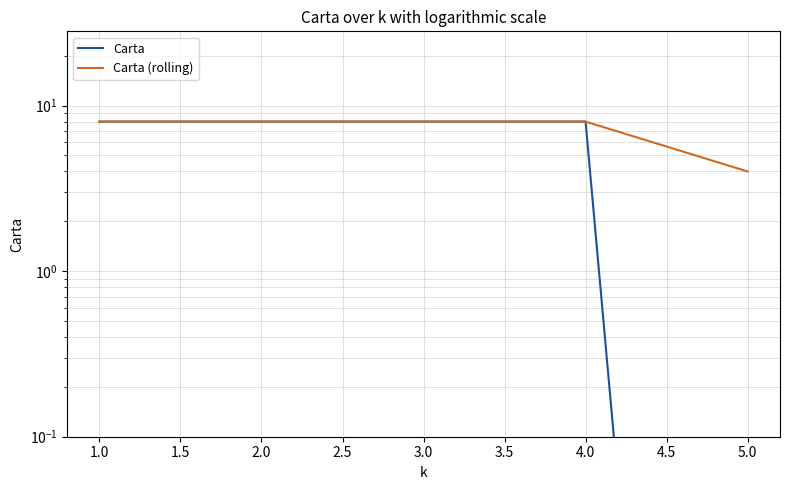

List the series in order of their overall mean, highest first.

Carta (rolling), Carta